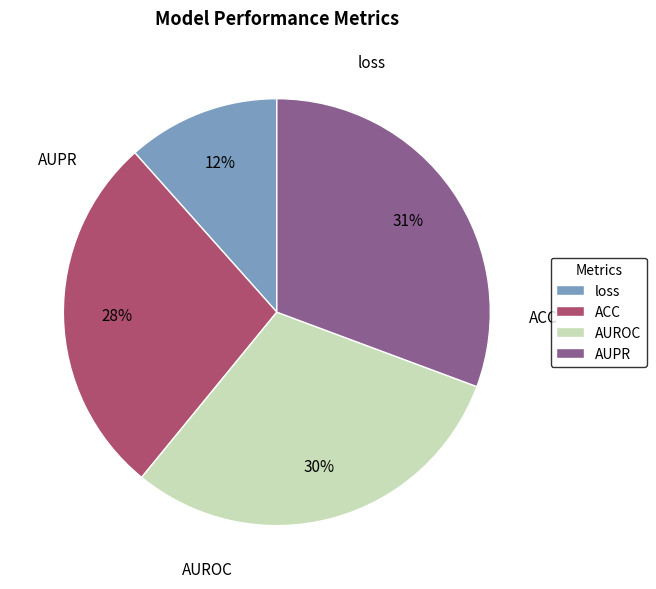

How many slices are in this pie chart?

4